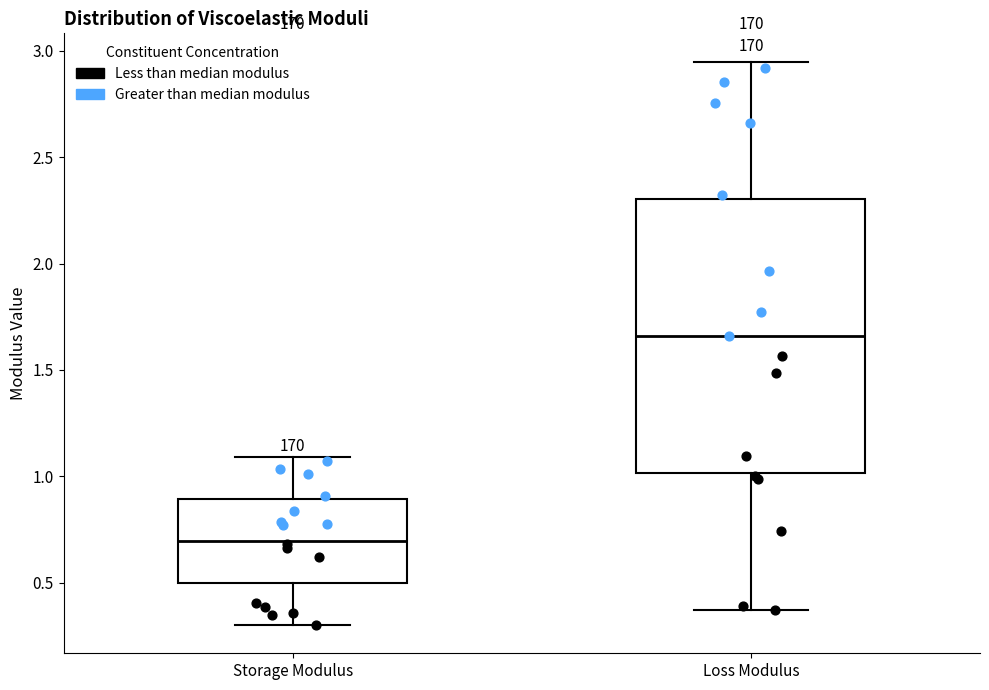

Where is the upper edge of the box for Storage Modulus on the y-axis? The values are not printed on the chart, so give them approximately, as read against the axis.

0.90